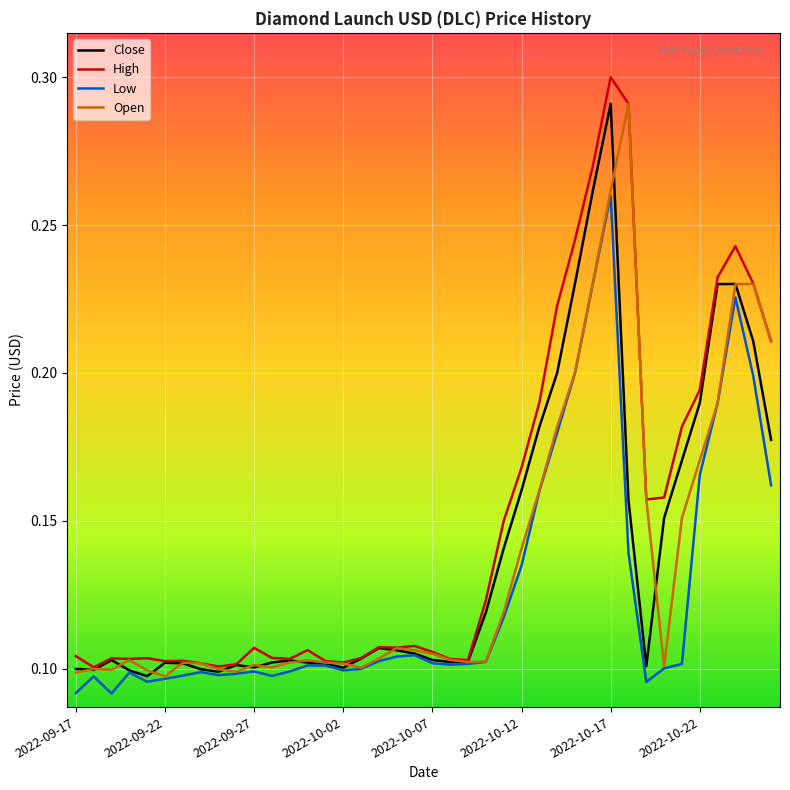

How many lines are shown in the chart?

4